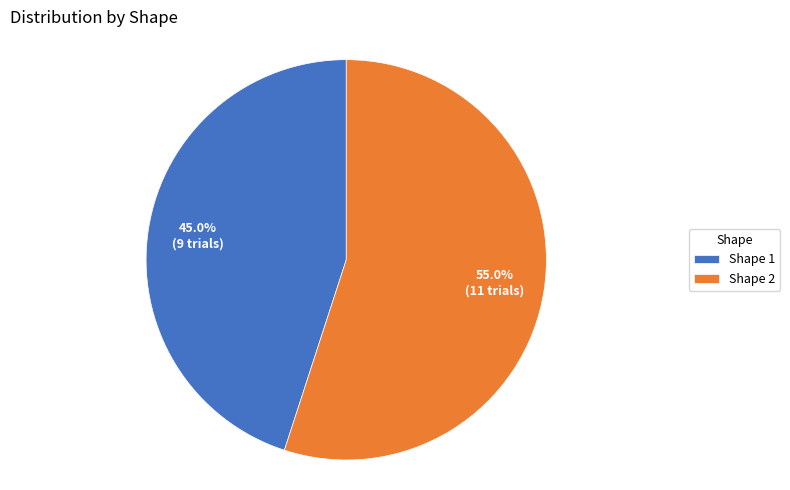

The Shape 1 slice represents 45% of the pie. True or false?

True